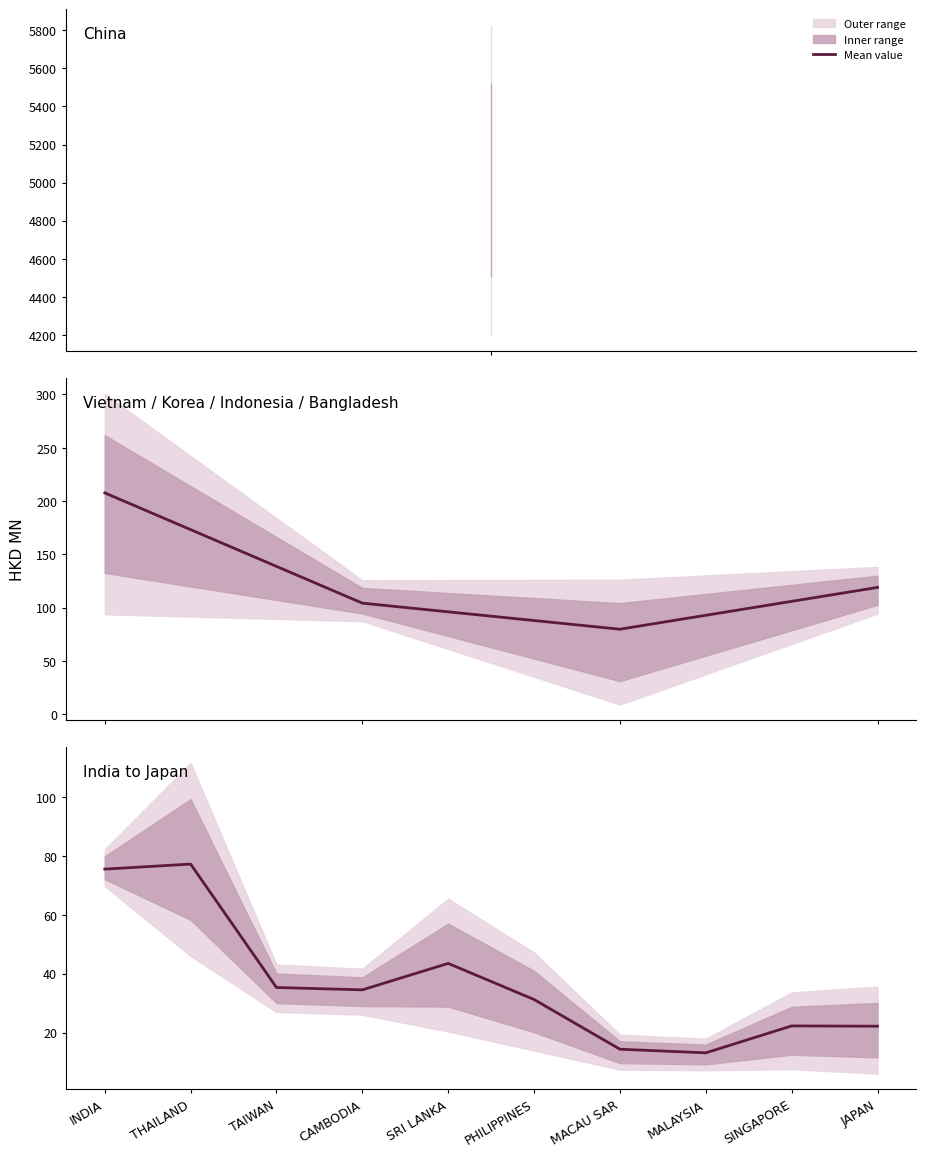

What position from the left is INDIA?

1